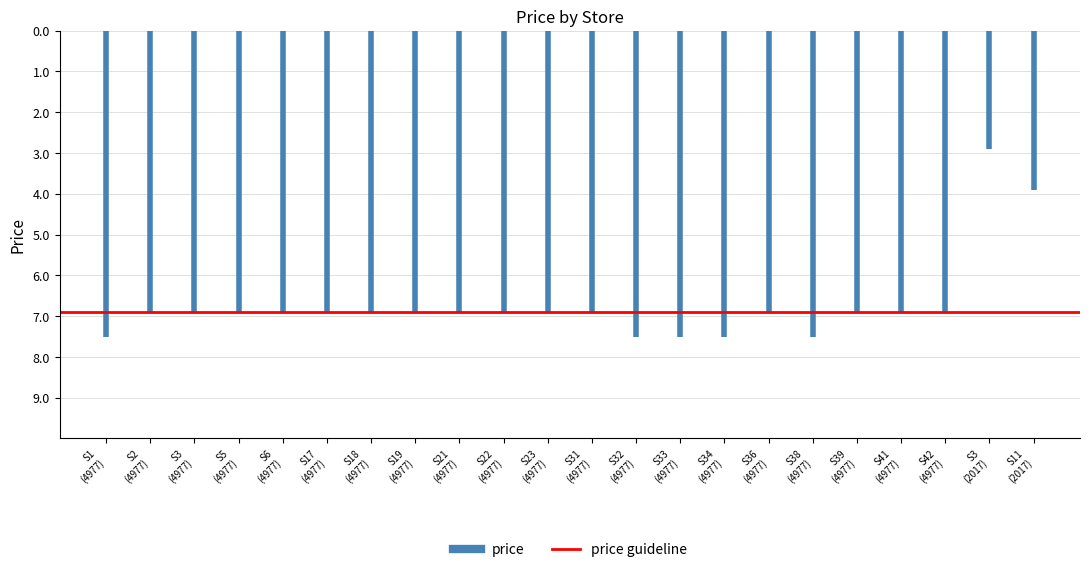

The price series shows 3.0 at S1 (4977). True or false?

False